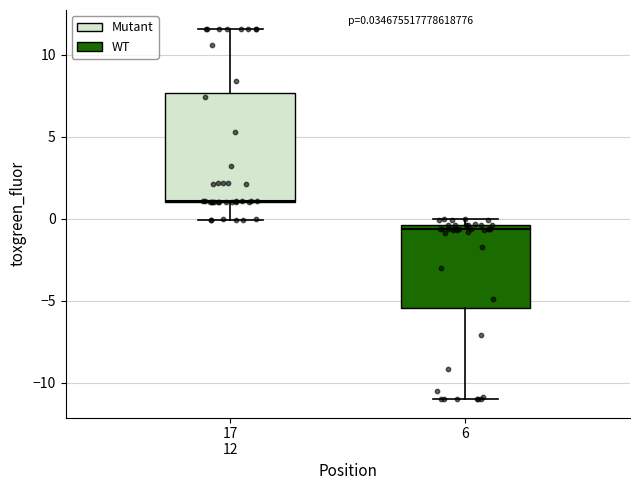

Which box's median line is the highest?

17 12